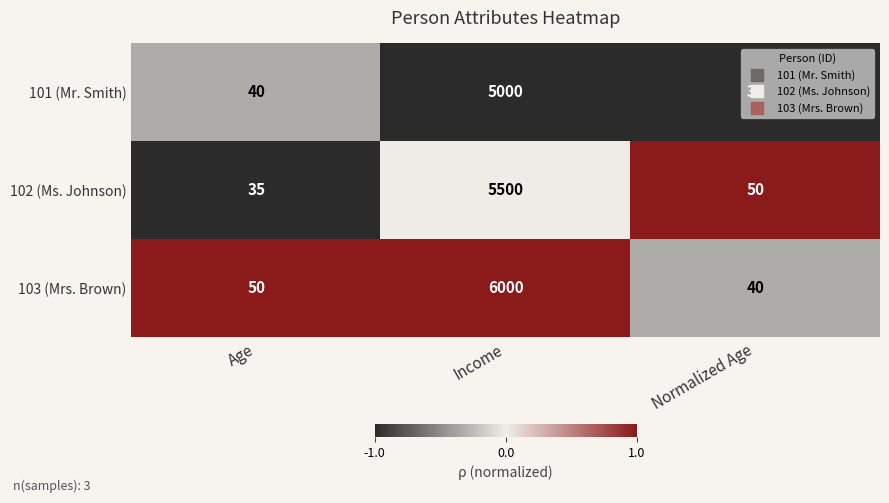

What is the minimum value shown in the chart?

35